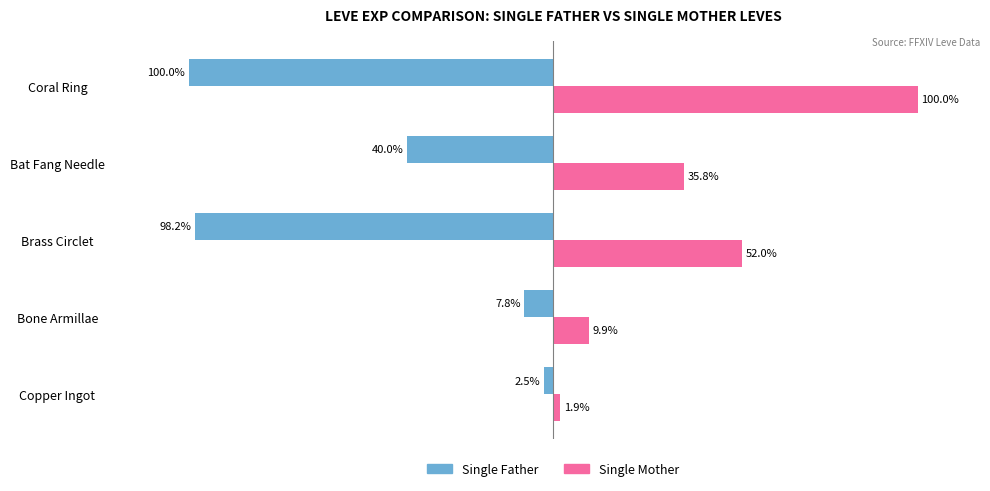

What are all the series names shown in the legend?

Single Father, Single Mother